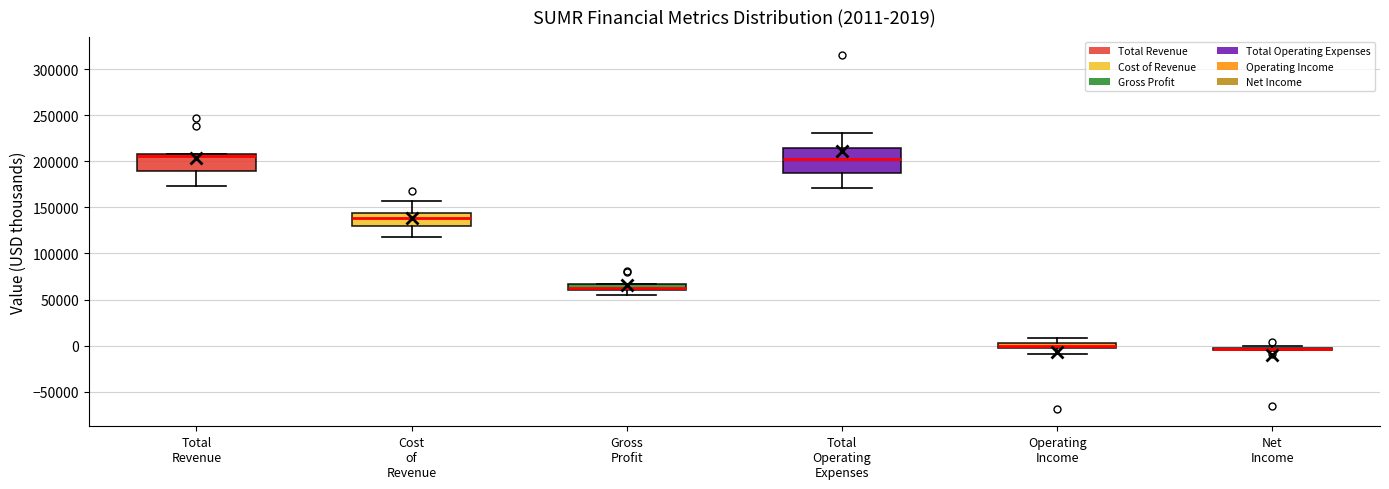

Comparing the boxes themselves (not the whiskers), which one is the tallest?

Total Operating Expenses